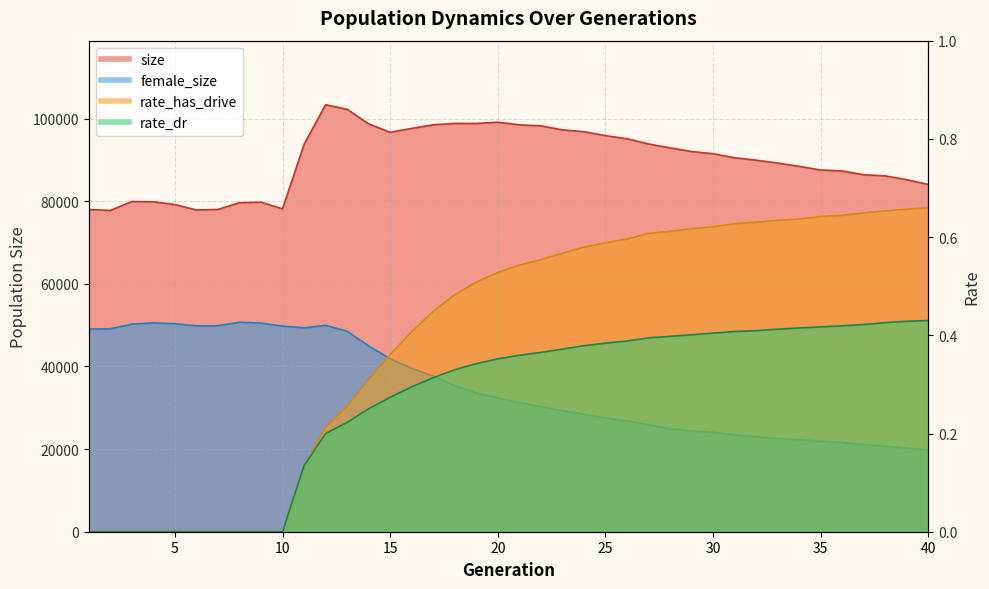

Where does the female_size series first go above 32397?

1